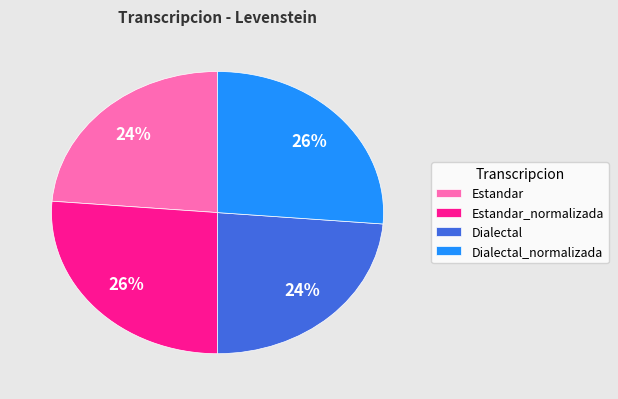

Does any single category account for the majority?

No